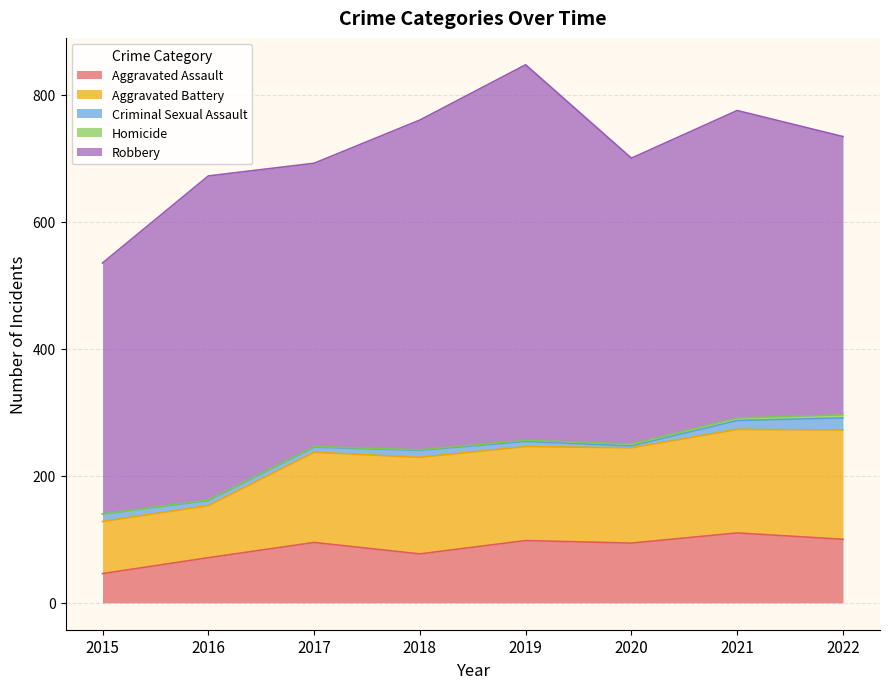

True or false: Aggravated Assault and Robbery cross at least once.

False